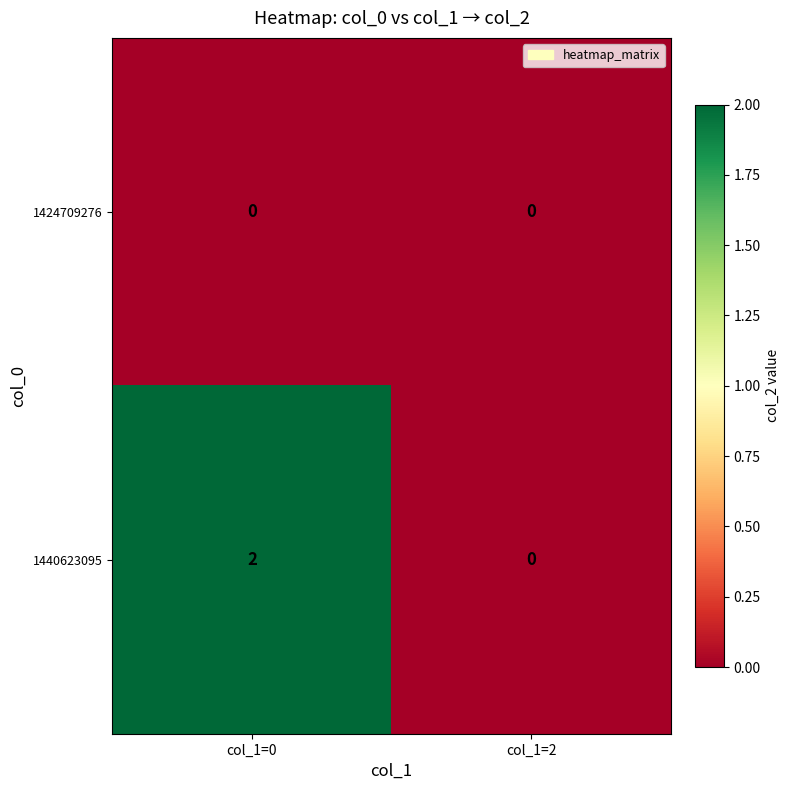

Rank the series by their average value, from highest to lowest.

1440623095, 1424709276